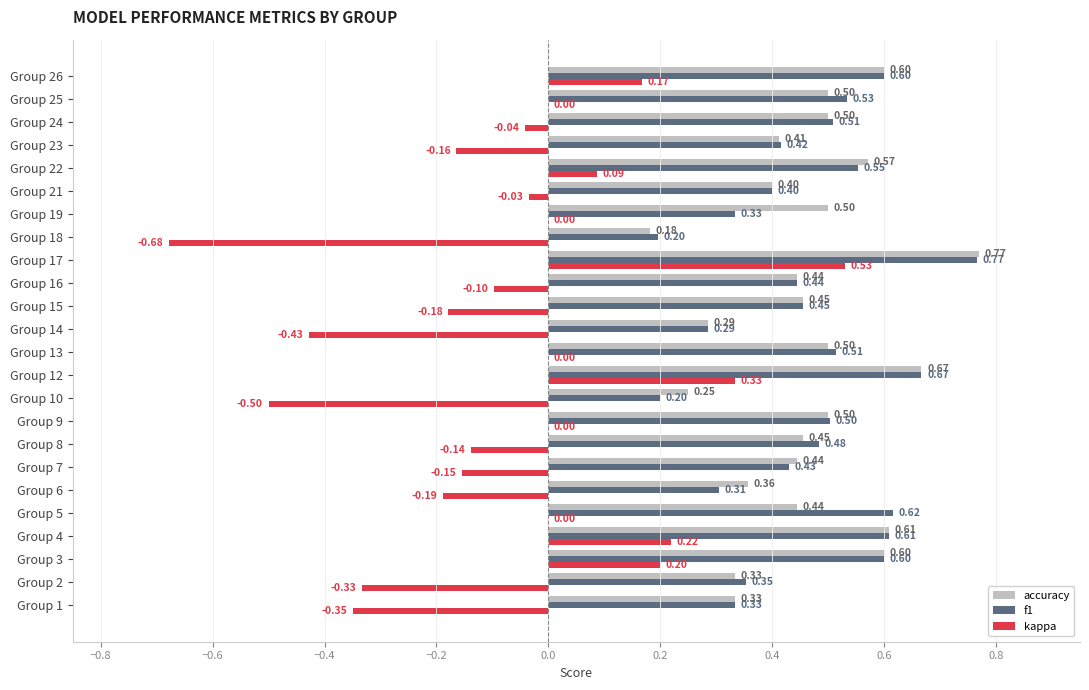

Which series changed the most between Group 7 and Group 19?

kappa